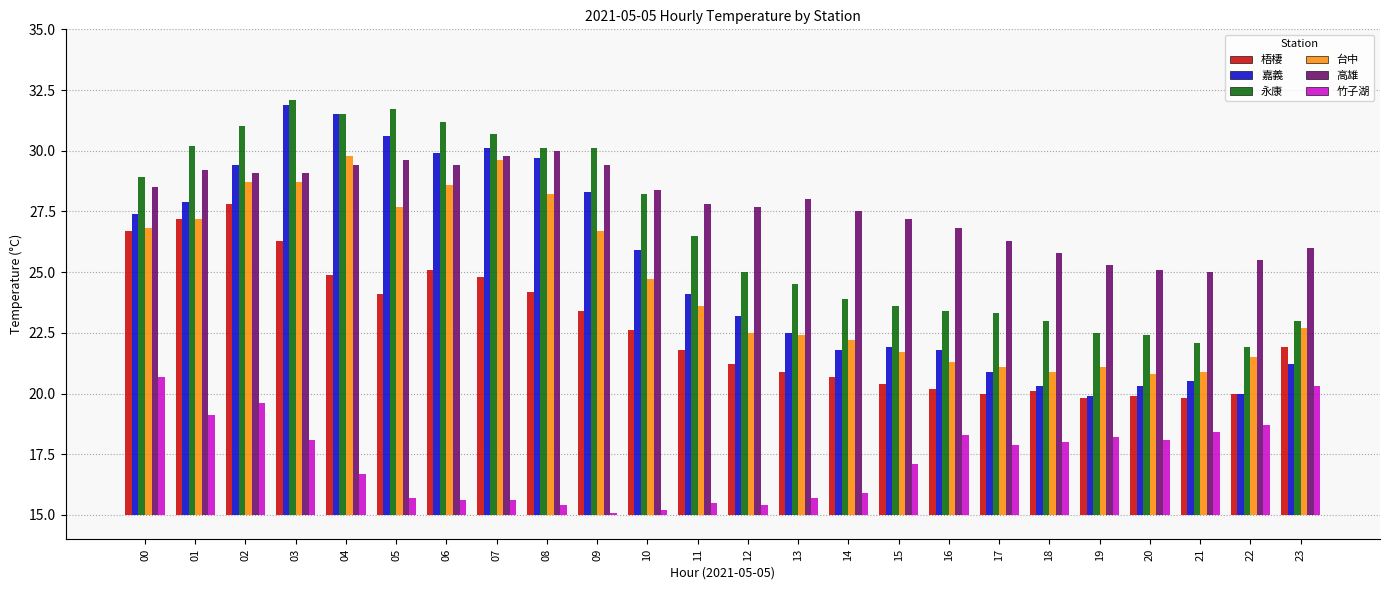

What is the spread (max minus min) of values at 03?

14.0